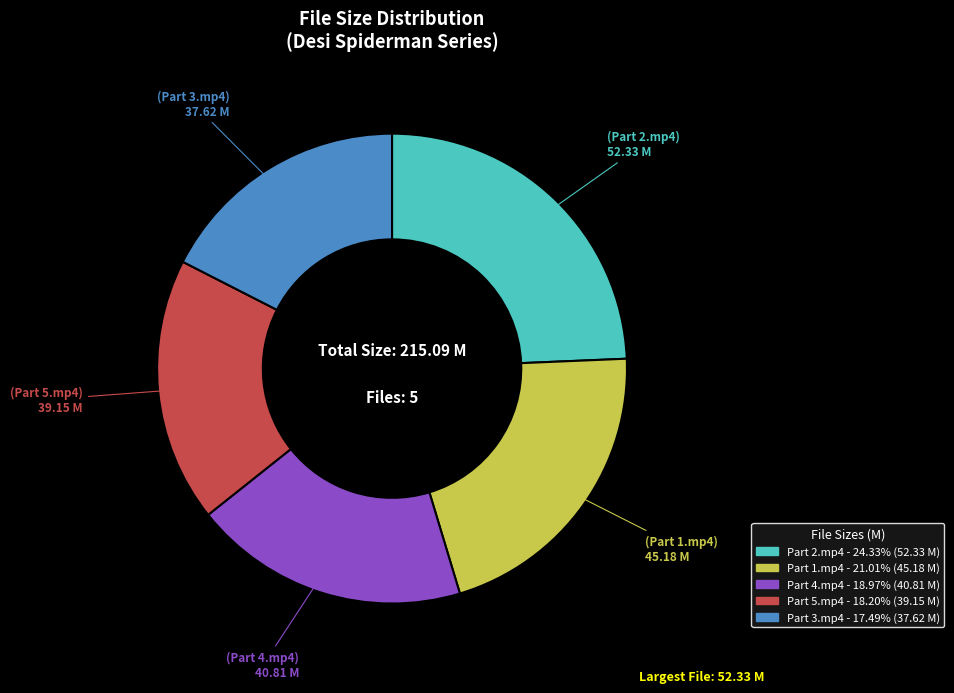

Does any single category account for the majority?

No